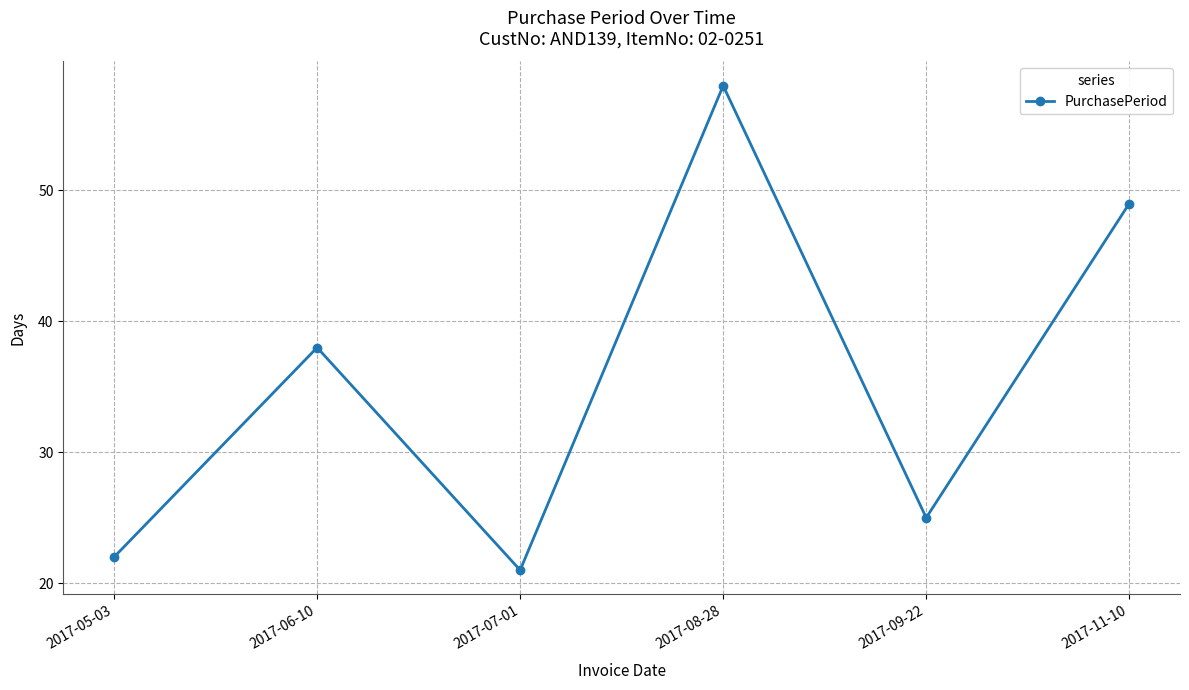

At which category does the data reach its first local peak?

2017-06-10